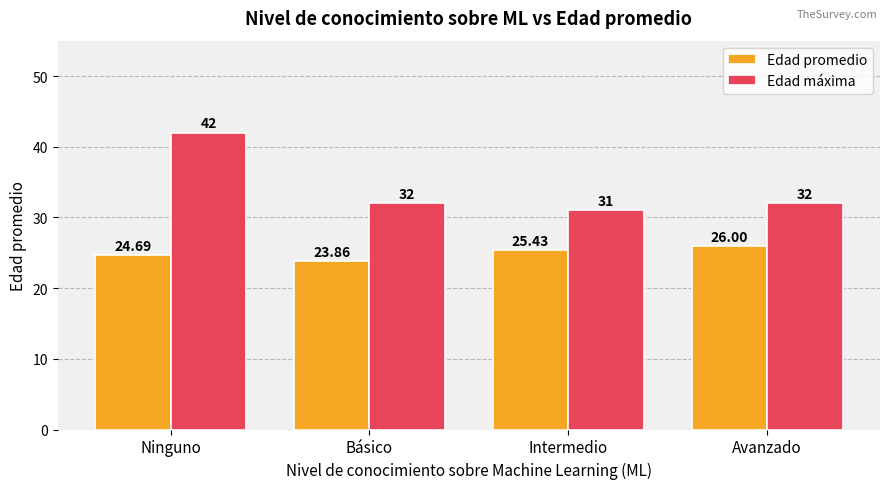

Which series changed the most between Básico and Avanzado?

Edad promedio